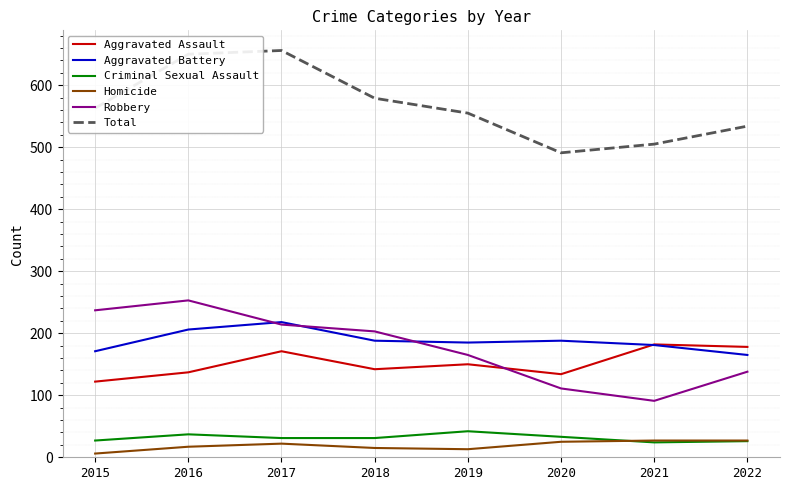

What is the sum of all Criminal Sexual Assault values?

251